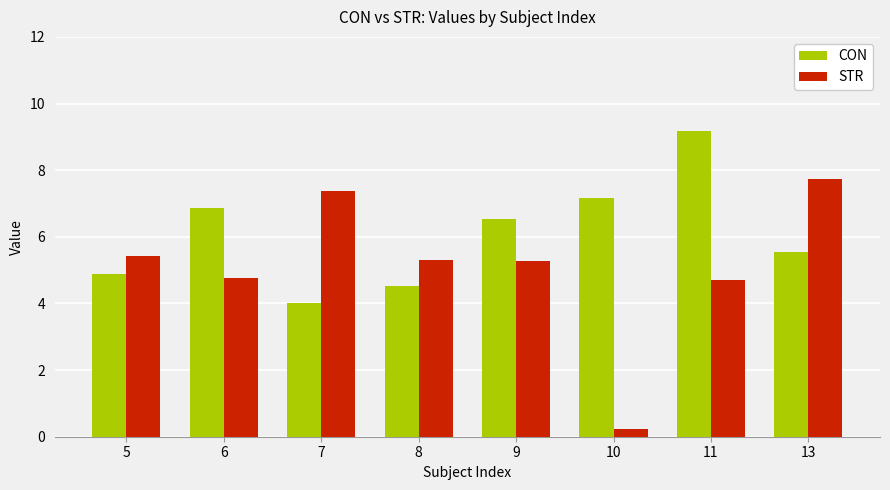

True or false: STR has a value of 2.9 at 7.

False